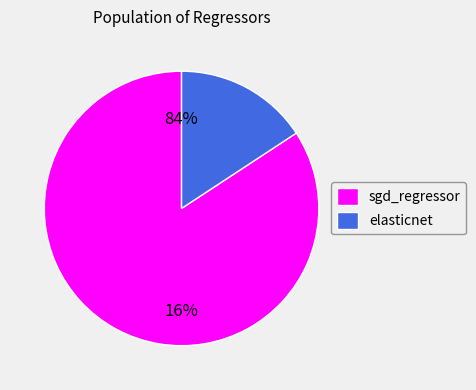

True or false: sgd_regressor accounts for 84% of the total.

True